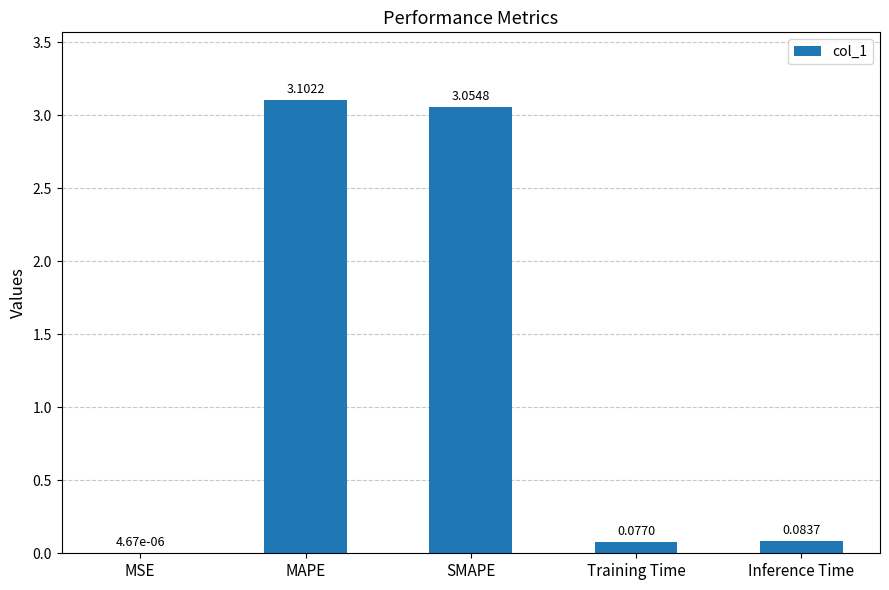

At which category does the chart reach its peak across all series?

MAPE